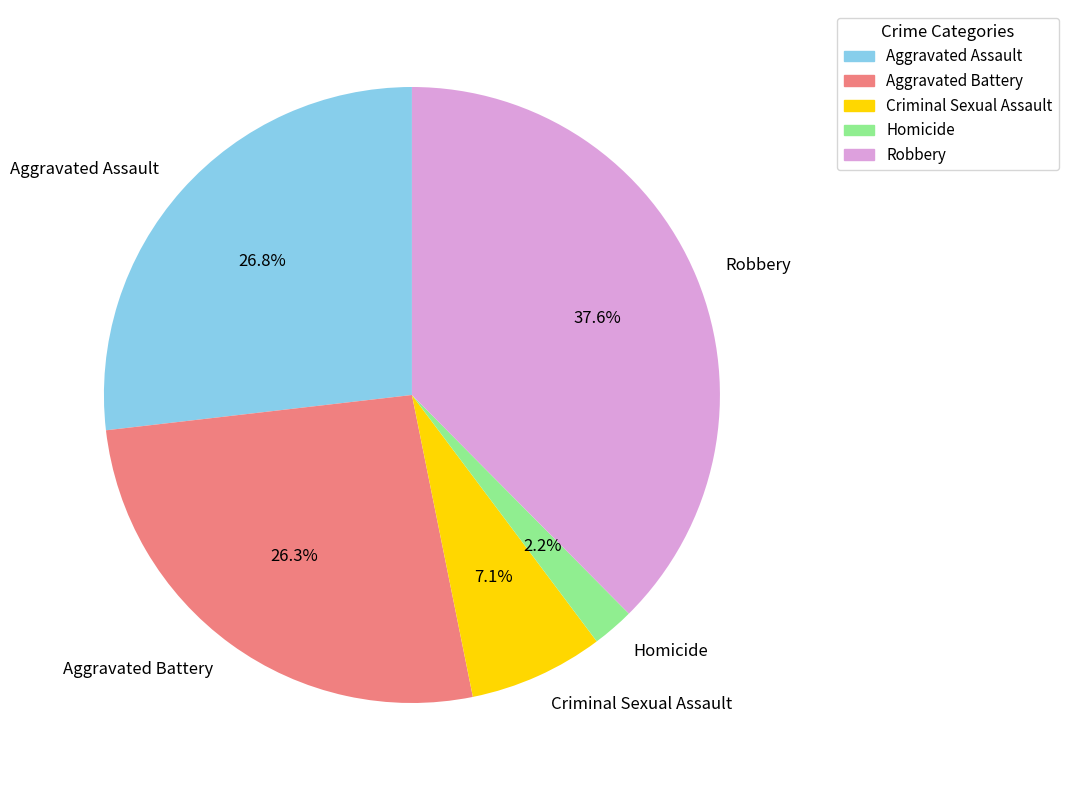

Which has a higher value, Robbery or Homicide?

Robbery